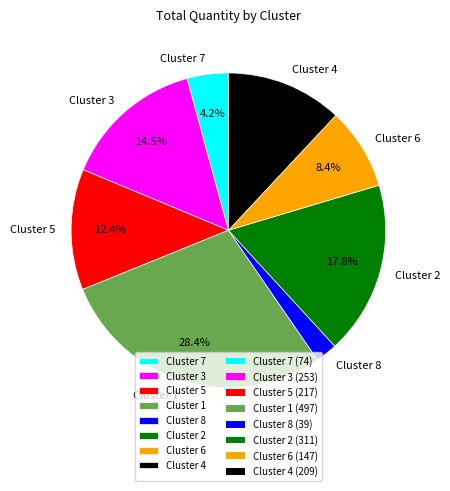

True or false: Cluster 1 accounts for 28% of the total.

True